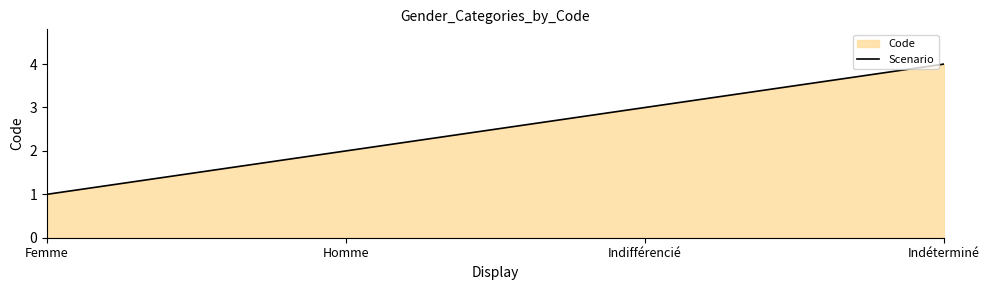

What is the difference between the maximum and second lowest values?

2